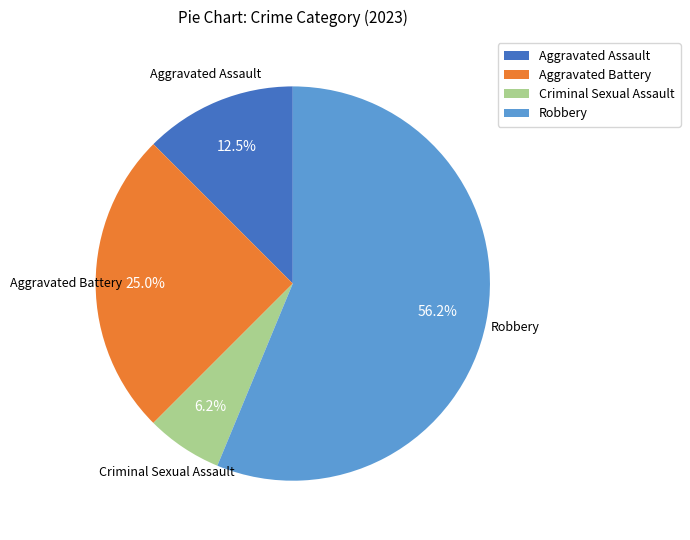

Combined, what portion of the pie is Robbery and Criminal Sexual Assault?

62.5%